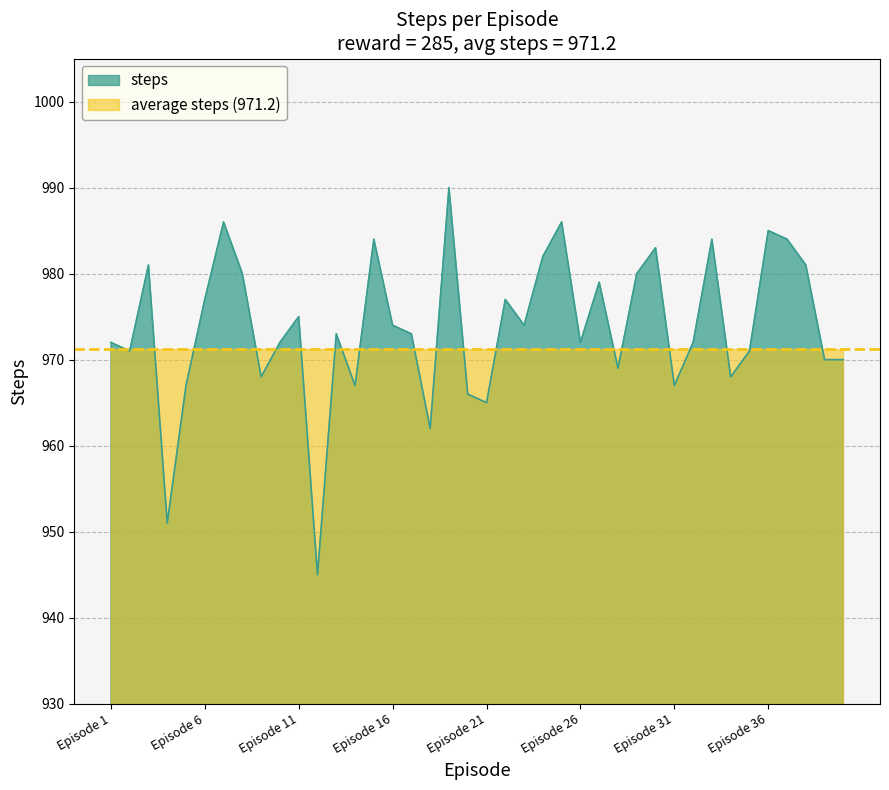

At which category does the data reach its first local peak?

Episode 3